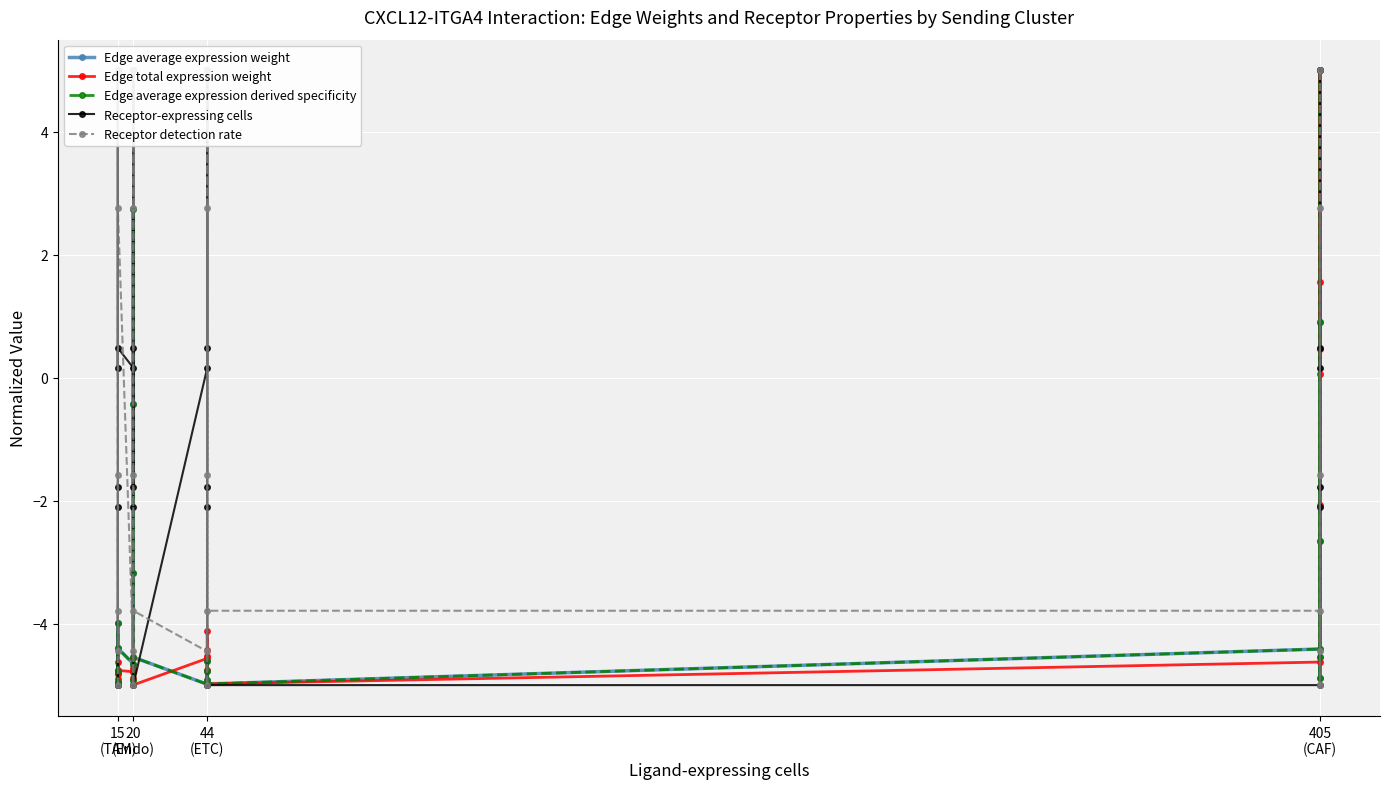

Rank the series by their maximum value, from highest to lowest.

Edge average expression weight, Edge total expression weight, Edge average expression derived specificity, Receptor-expressing cells, Receptor detection rate